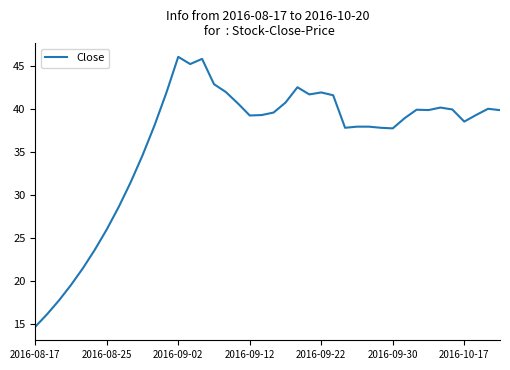

What is the greatest value displayed?

46.1